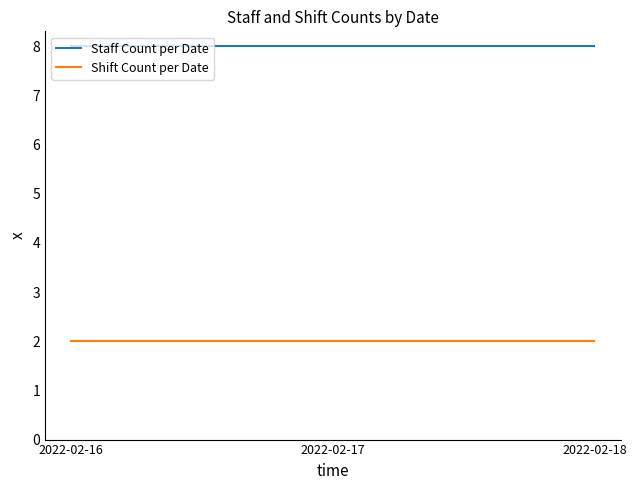

What is the approximate value of Staff Count per Date at 2022-02-16?

8